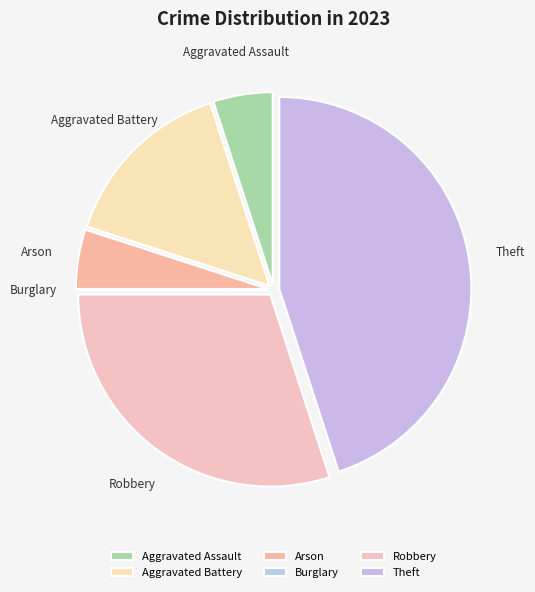

Between Theft and Aggravated Assault, which is larger?

Theft